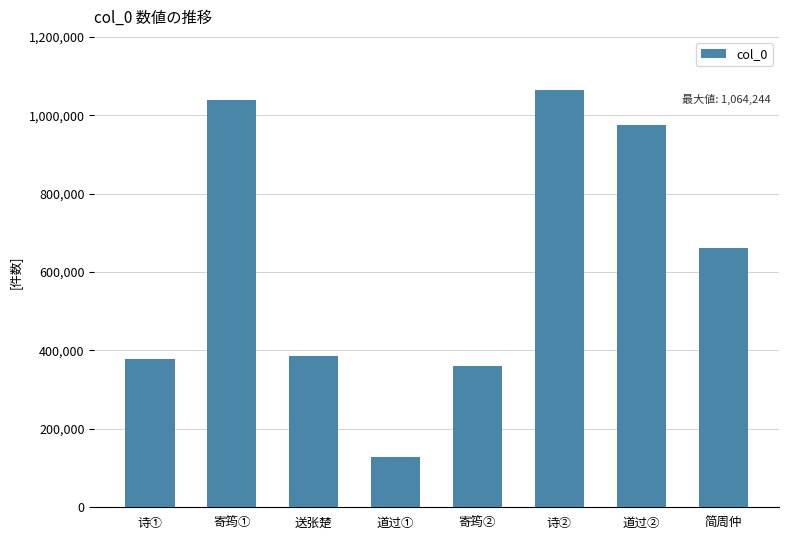

What is the label of the 6th bar from the right?

送张楚